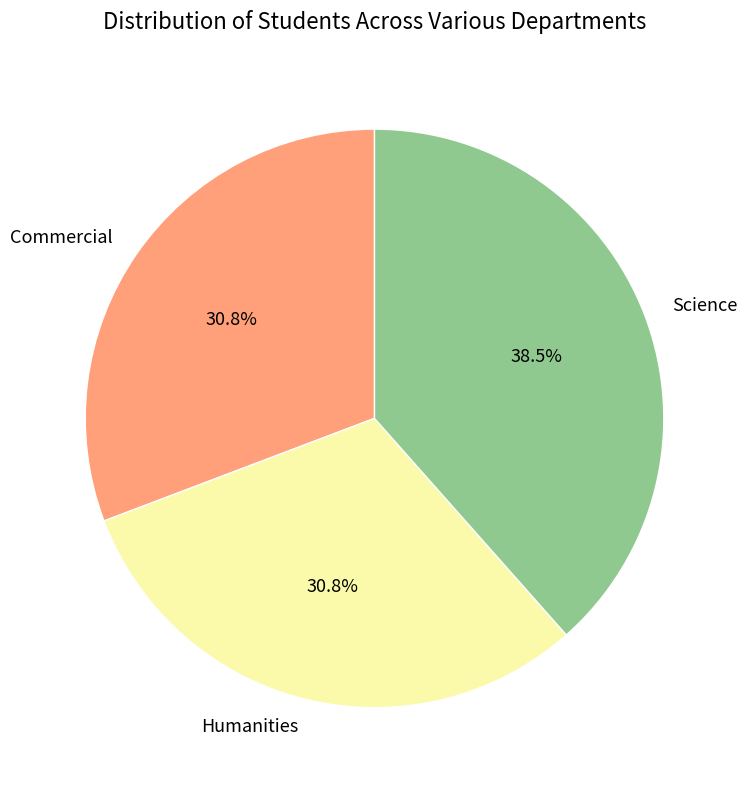

Which slice is the largest?

Science